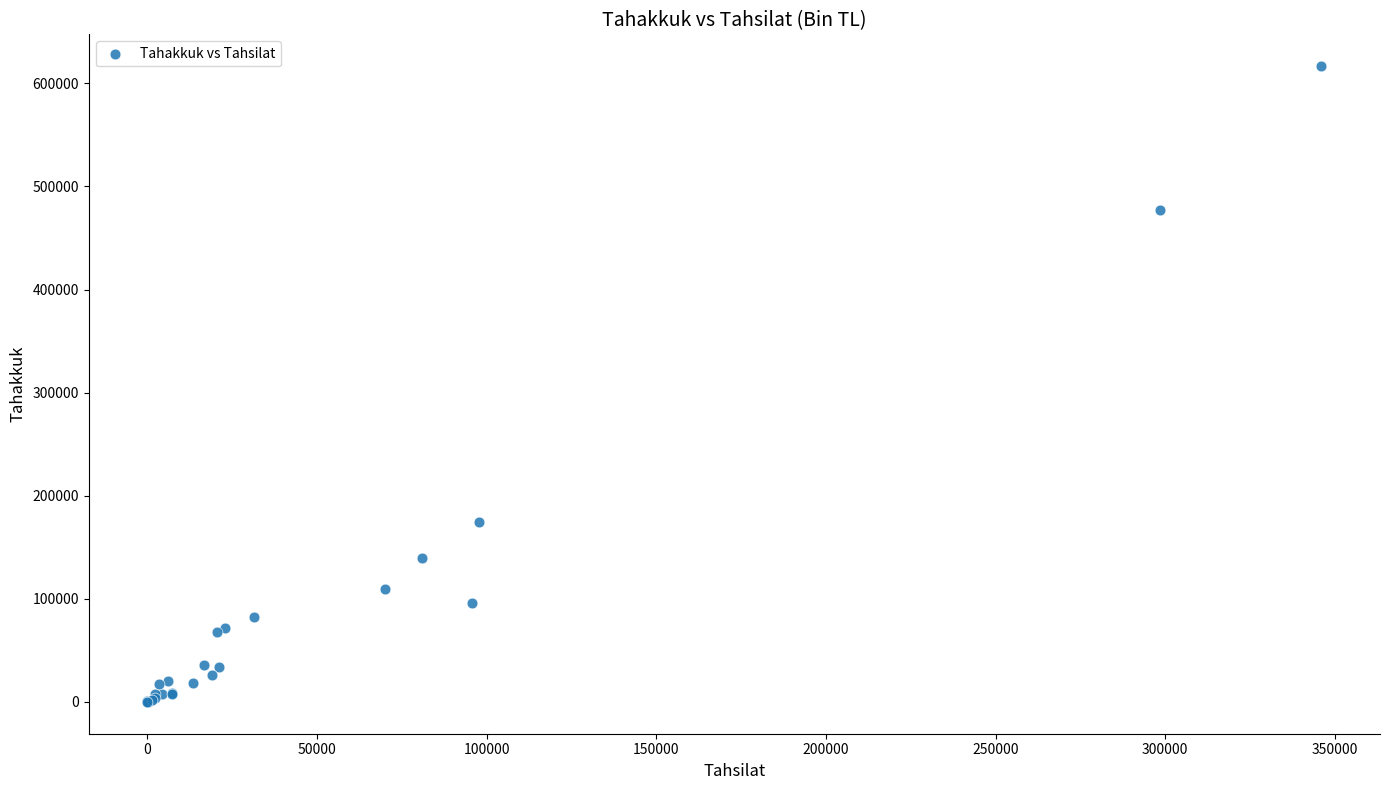

What Y value in the scatter plot is closest to 308339?

174781